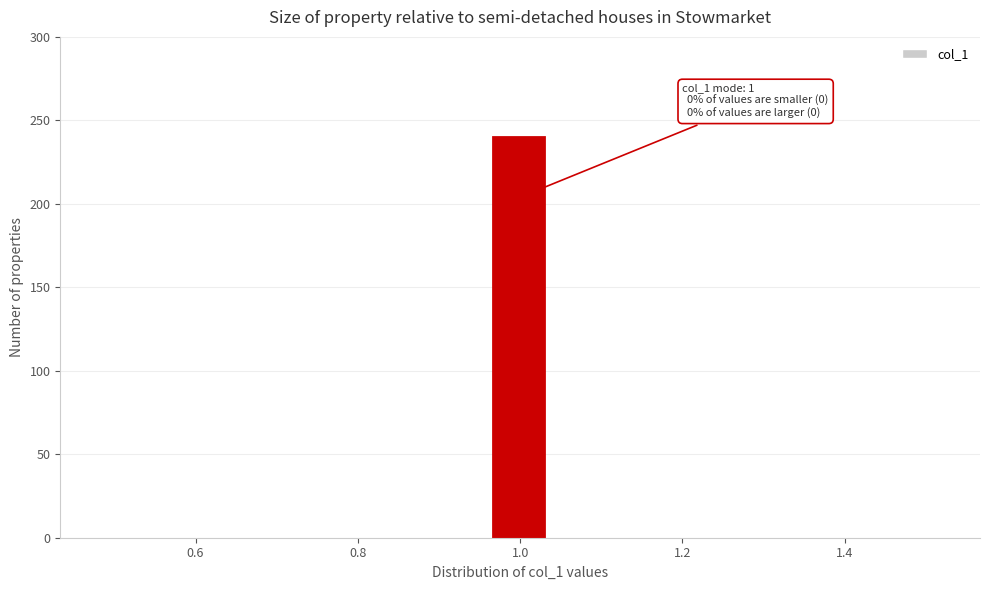

Around what value on the x-axis is the tallest bar? Give the approximate position of its centre, as read against the axis.

1.00